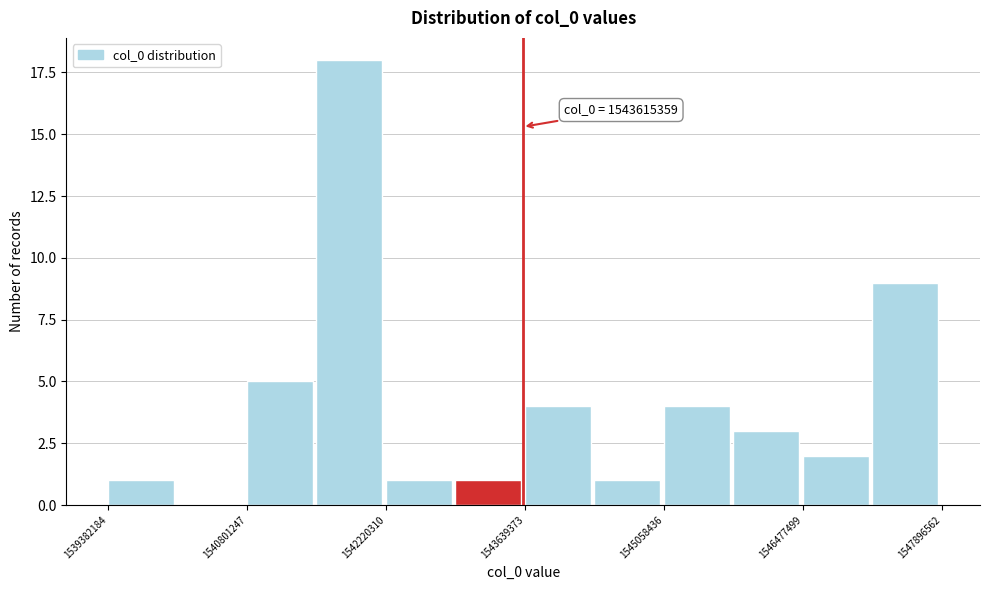

Read against the x-axis, roughly where is the centre of the tallest bar?

1541800000